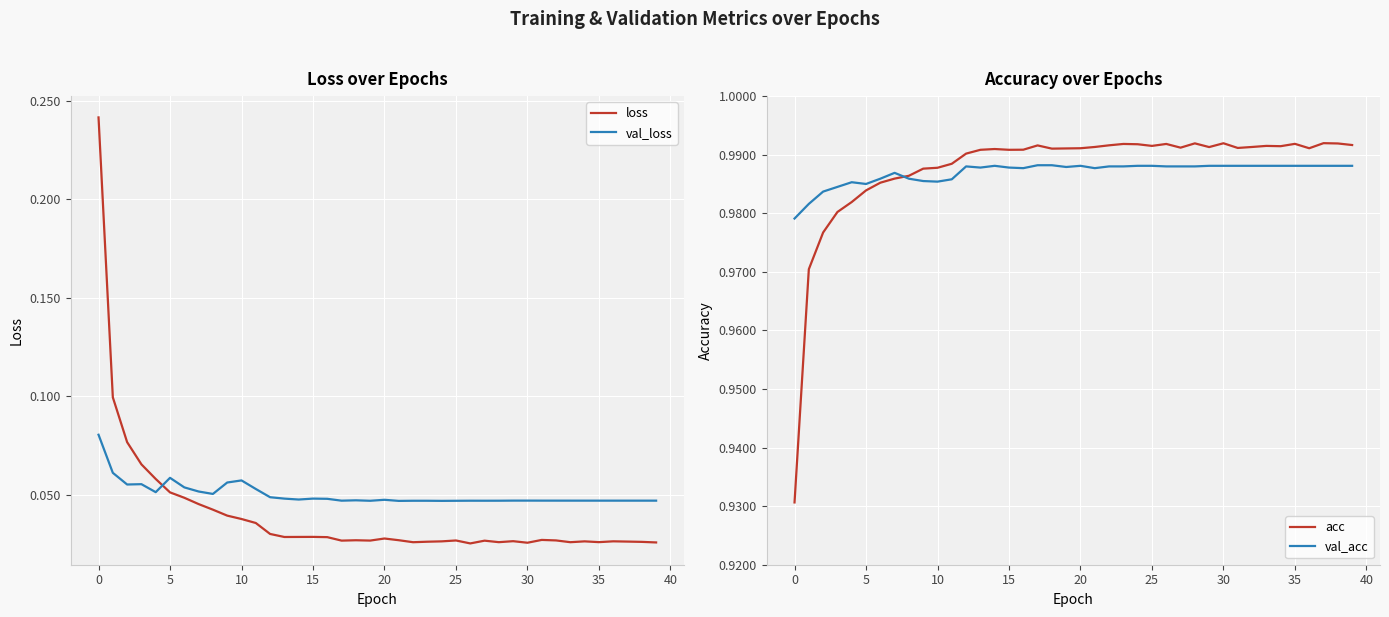

How many val_acc values are between 0 and 1?

40